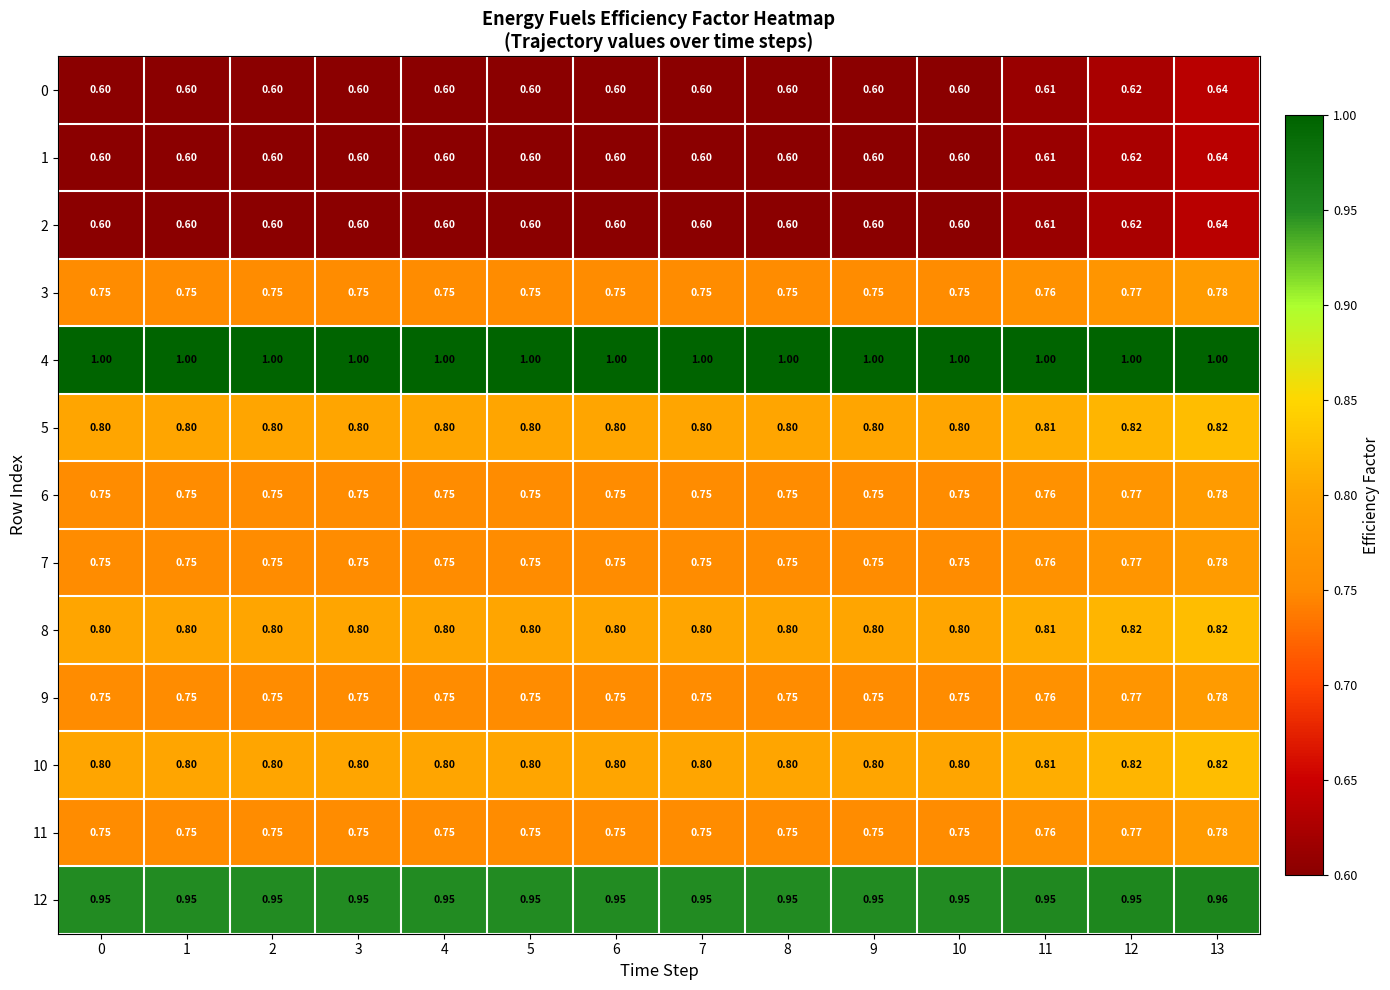

At how many categories does at least one series exceed 0?

14